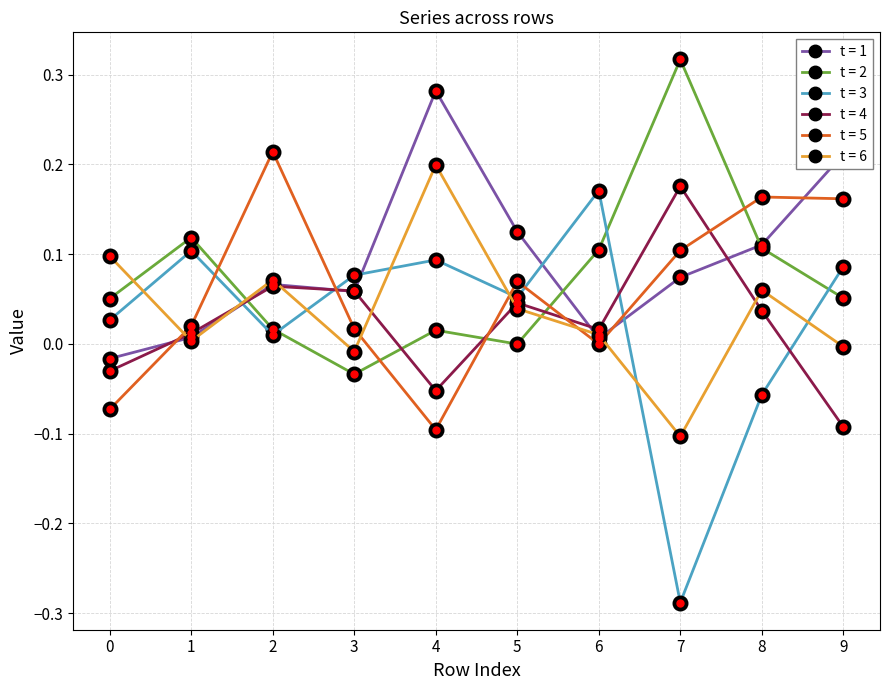

True or false: t = 3 and t = 1 intersect in this chart.

True